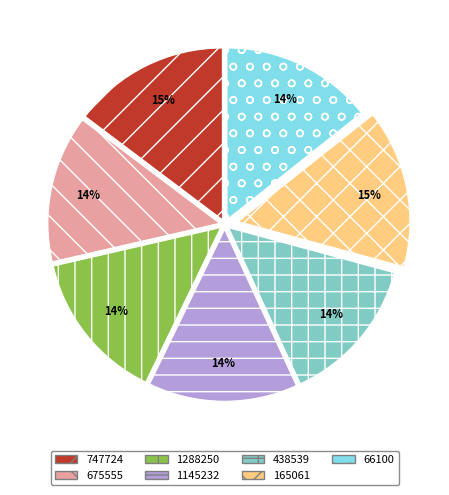

Is it true that 66100 is 8% of the pie?

False